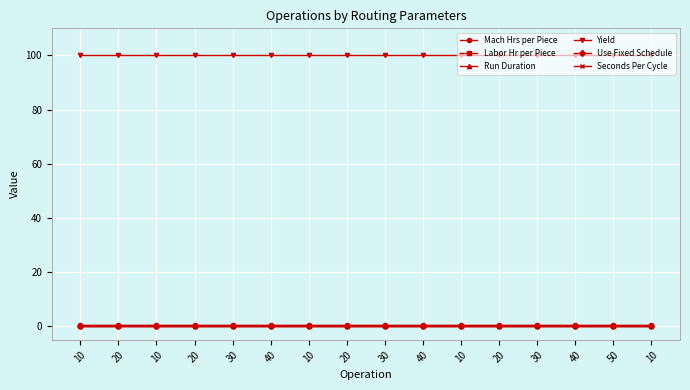

True or false: Seconds Per Cycle and Run Duration cross at least once.

False